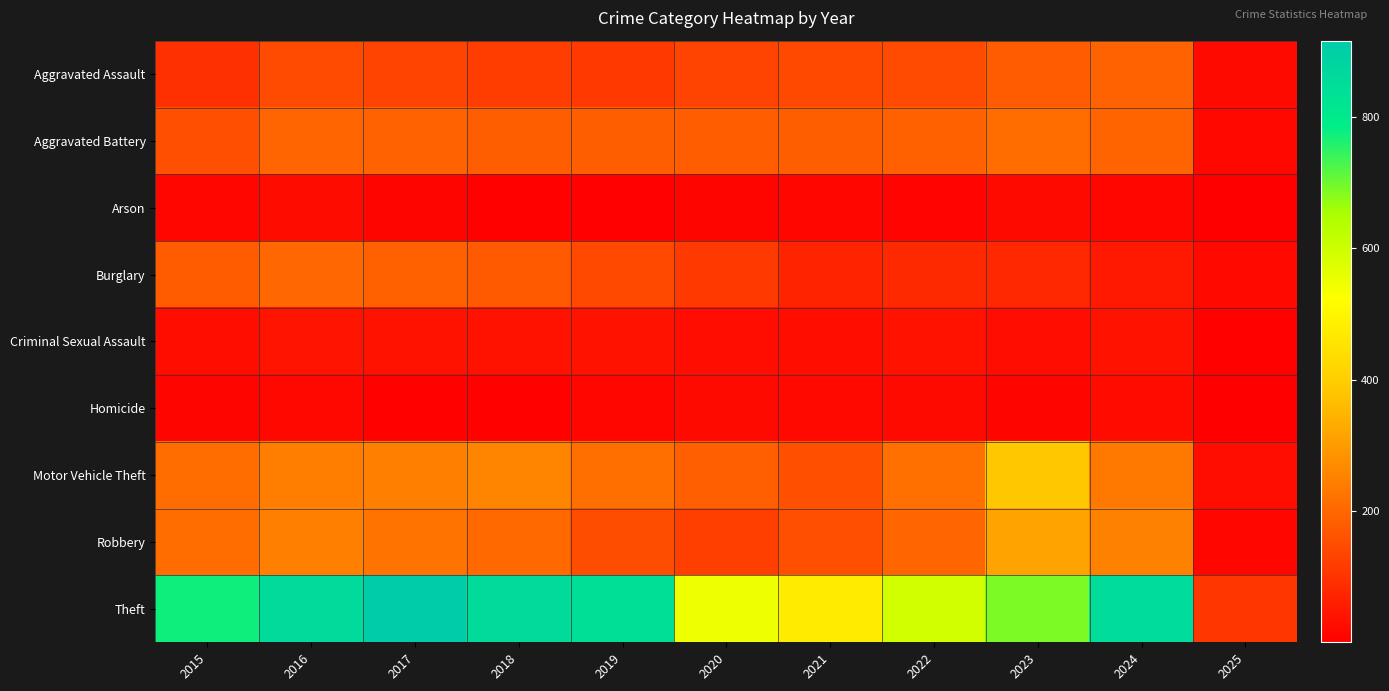

What is the spread (max minus min) of values at 2022?

581